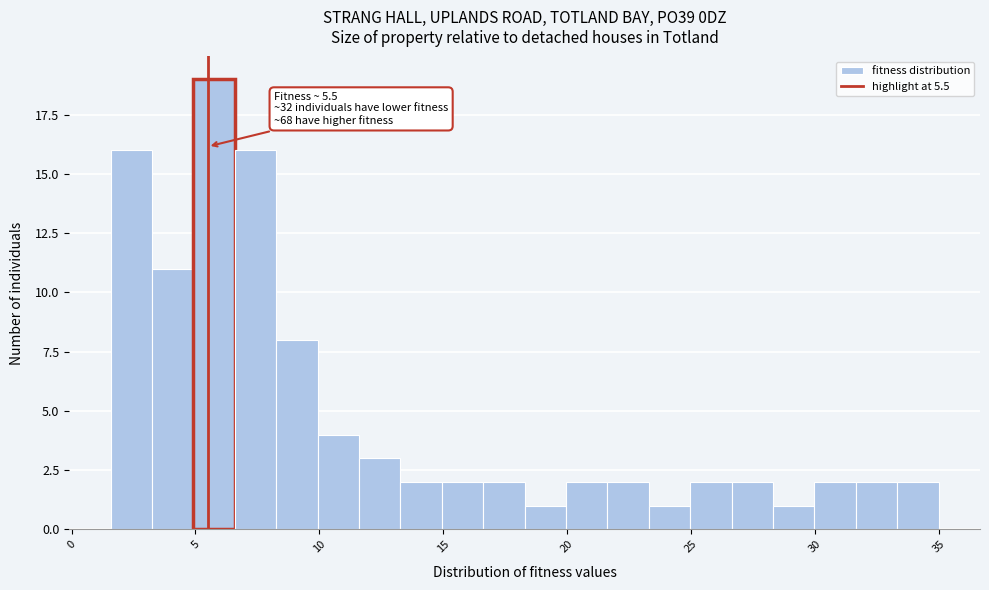

Around what value on the x-axis is the tallest bar? Give the approximate position of its centre, as read against the axis.

6.0